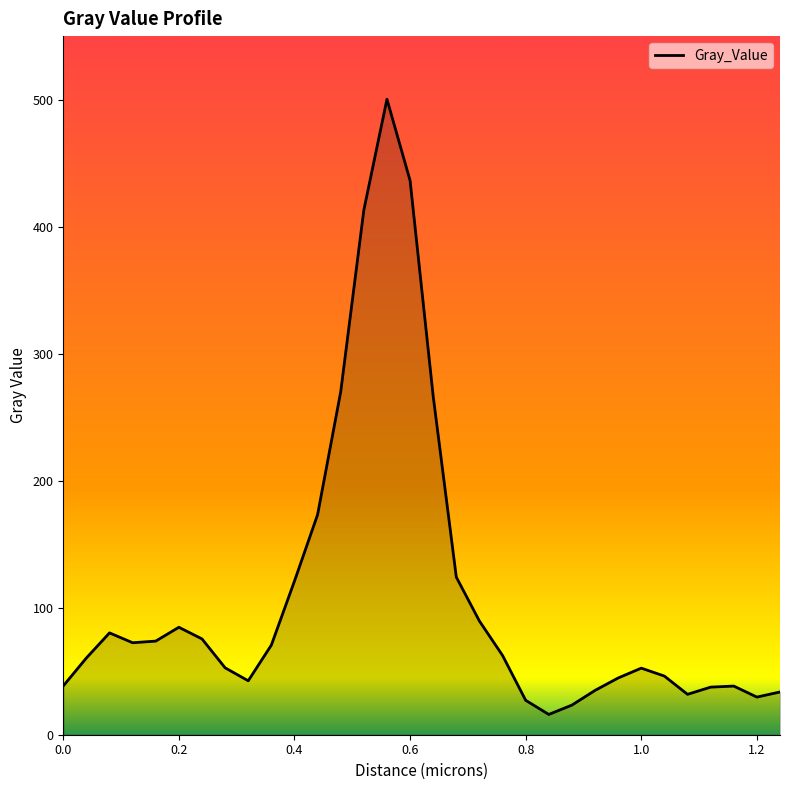

What is the maximum value shown in the chart?

500.3